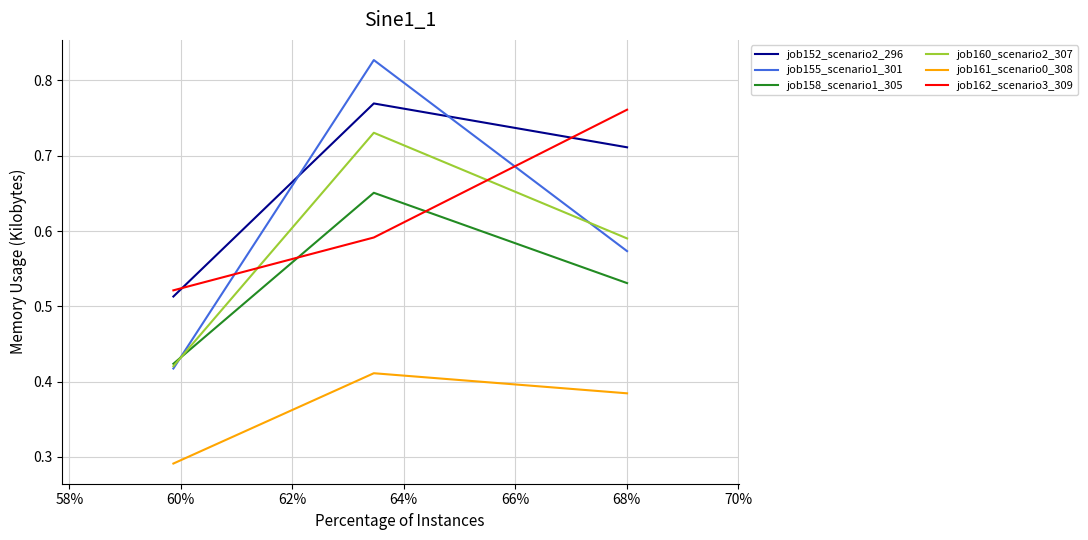

Read the job160_scenario2_307 value at 60%.

0.4